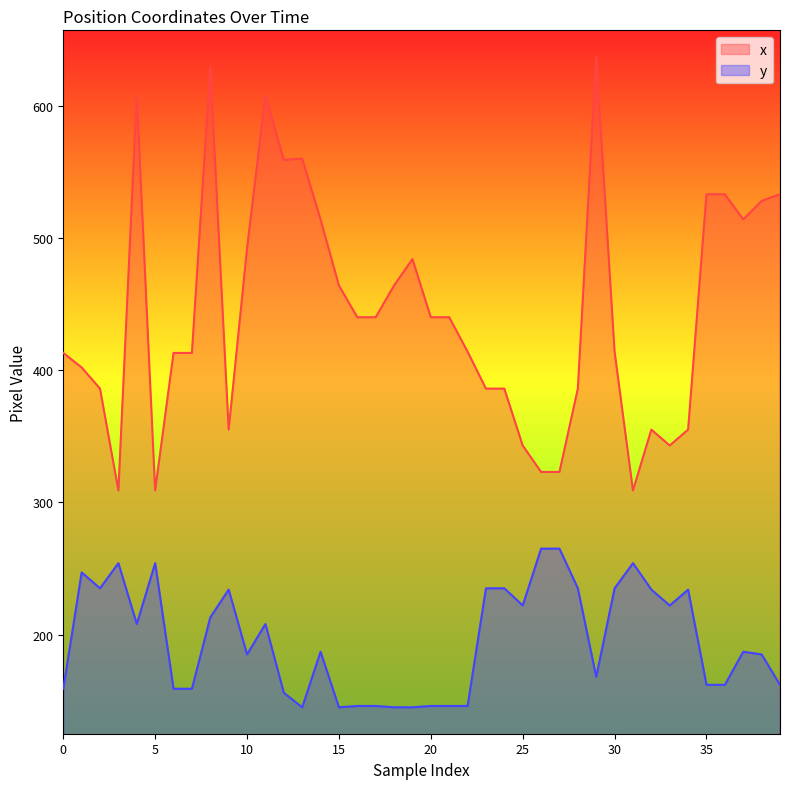

What is the value of the x point at the 38th from the left?

514